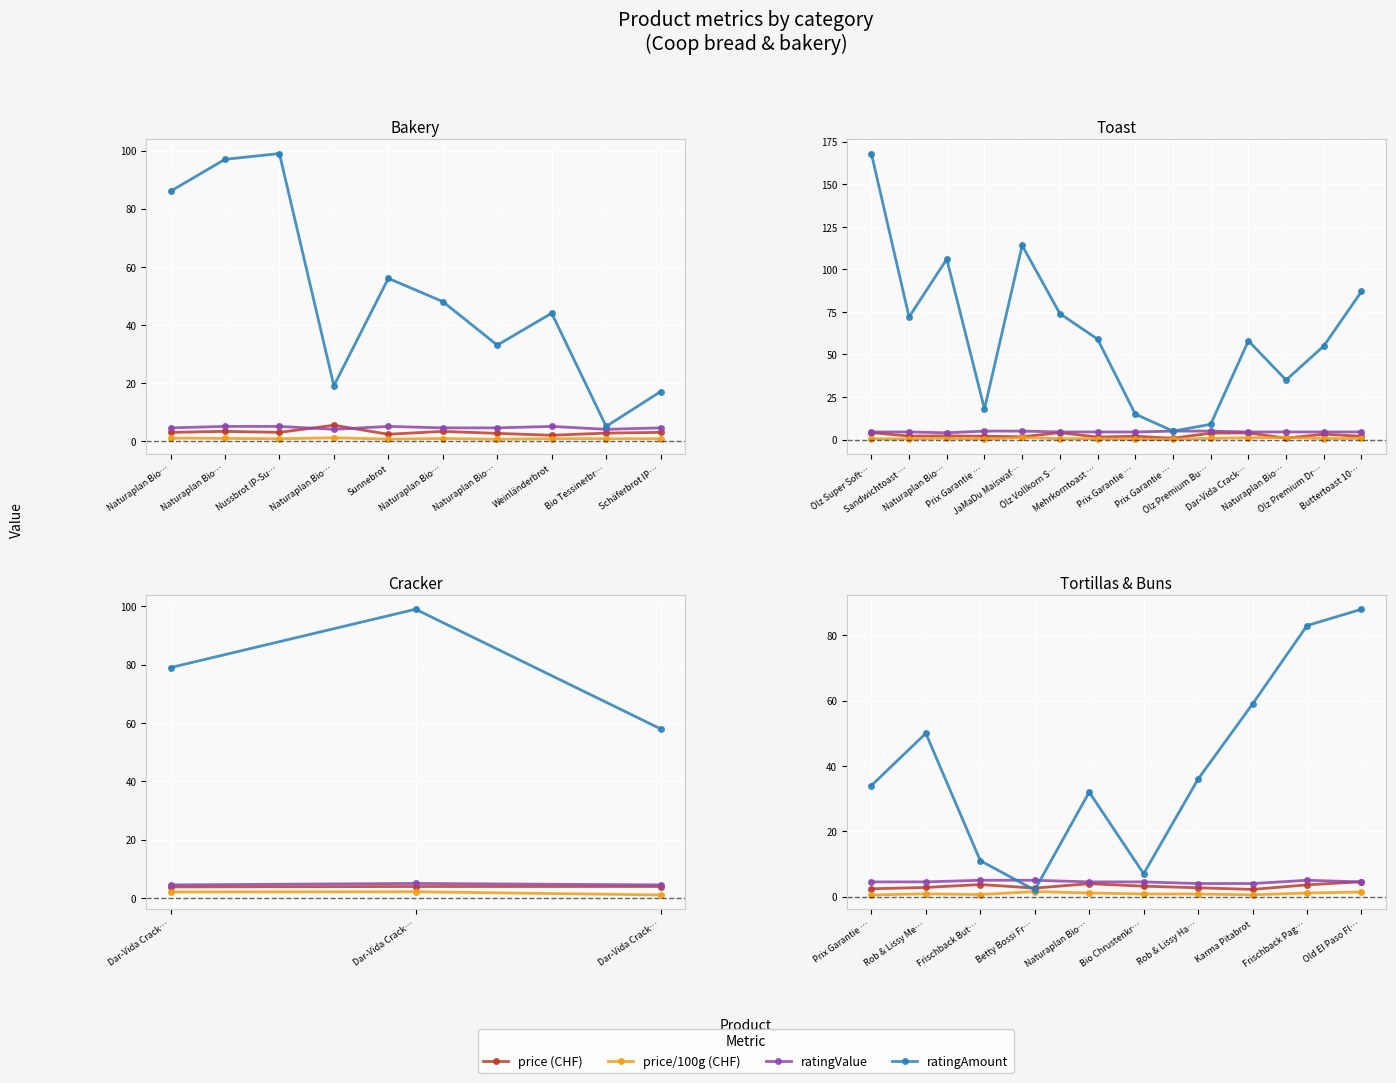

What are all the series names shown in the legend?

price (CHF), price/100g (CHF), ratingValue, ratingAmount